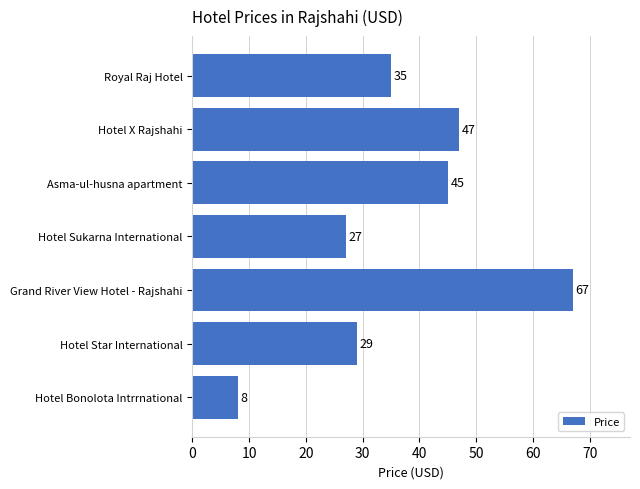

List the labels in order of value, smallest first.

Hotel Bonolota Intrrnational, Hotel Sukarna International, Hotel Star International, Royal Raj Hotel, Asma-ul-husna apartment, Hotel X Rajshahi, Grand River View Hotel - Rajshahi